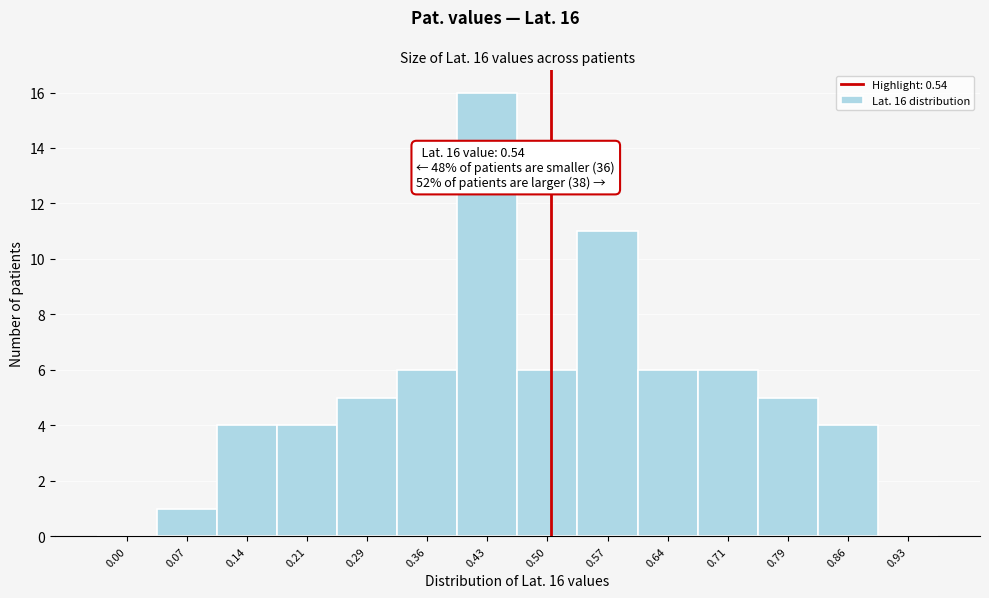

Reading left to right, transcribe all the data shown in this chart.

0.00=0	0.07=1	0.14=4	0.21=4	0.29=5	0.36=6	0.43=16	0.50=6	0.57=11	0.64=6	0.71=6	0.79=5	0.86=4	0.93=0